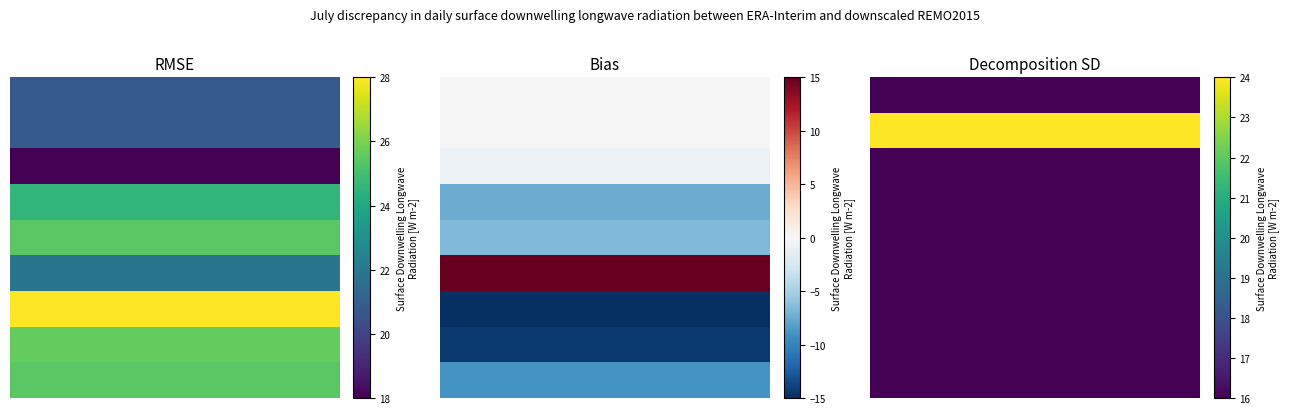

Rank the series at 6 from lowest to highest value.

0, 2, 3, 4, 5, 6, 7, 8, 1